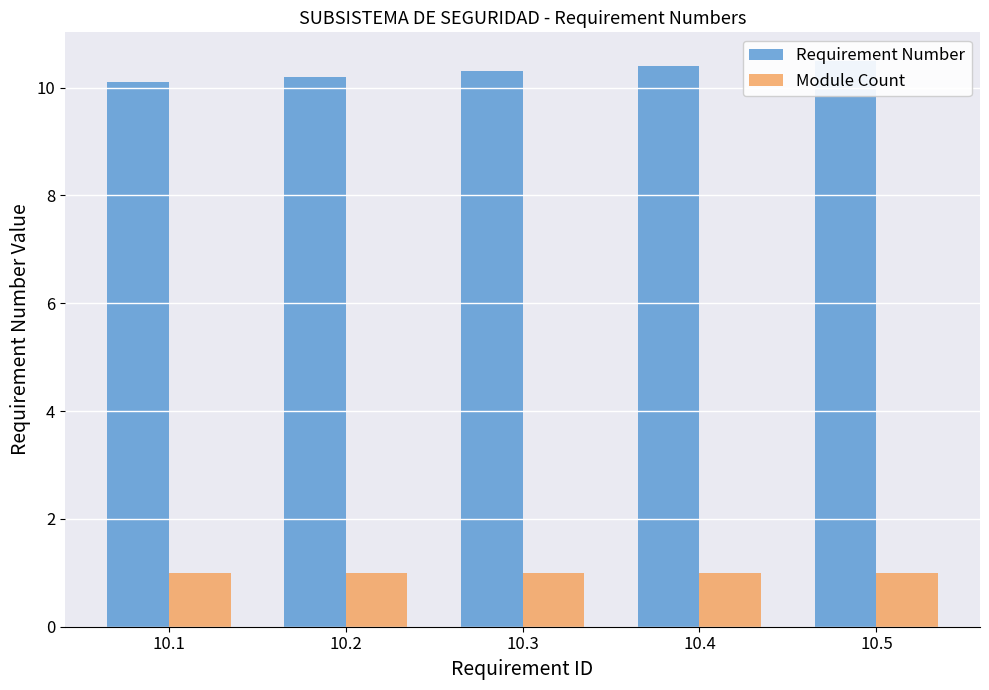

Count the number of categories in the chart.

5